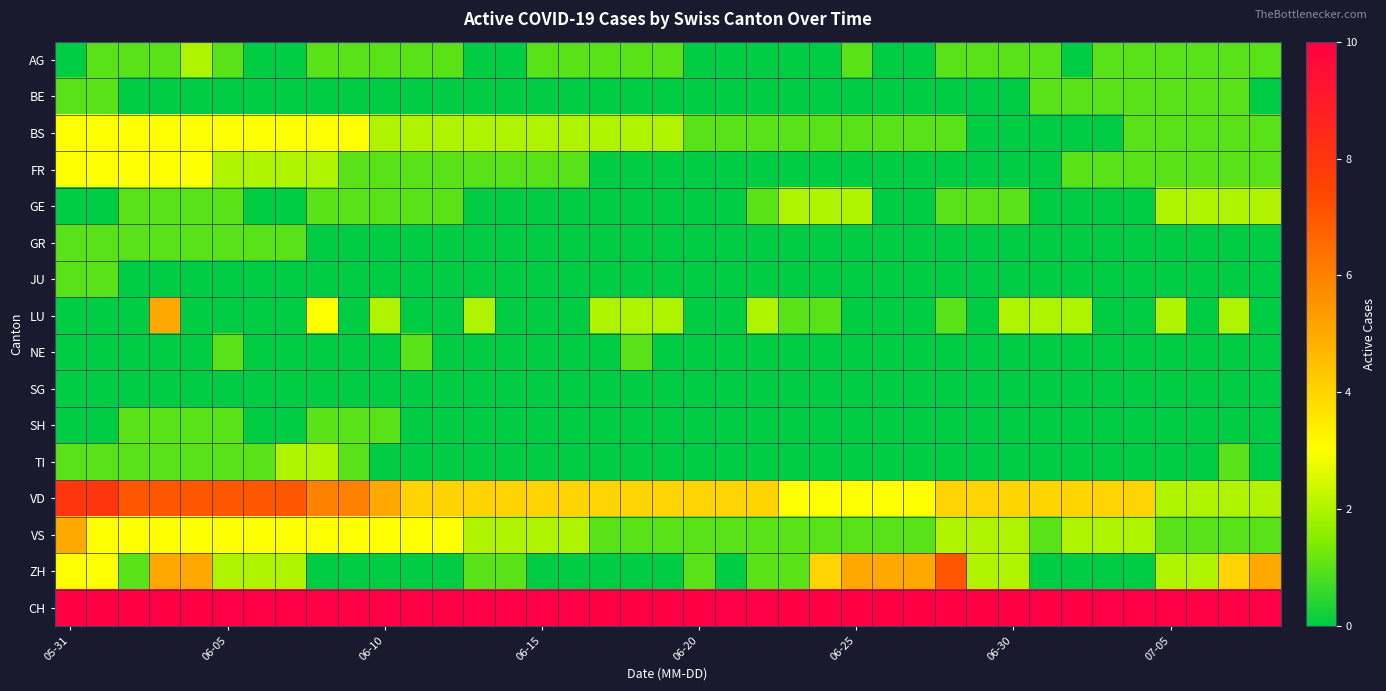

Rank the series by their maximum value, from highest to lowest.

CH, VD, ZH, LU, VS, BS, FR, AG, GE, TI, BE, GR, JU, NE, SH, SG